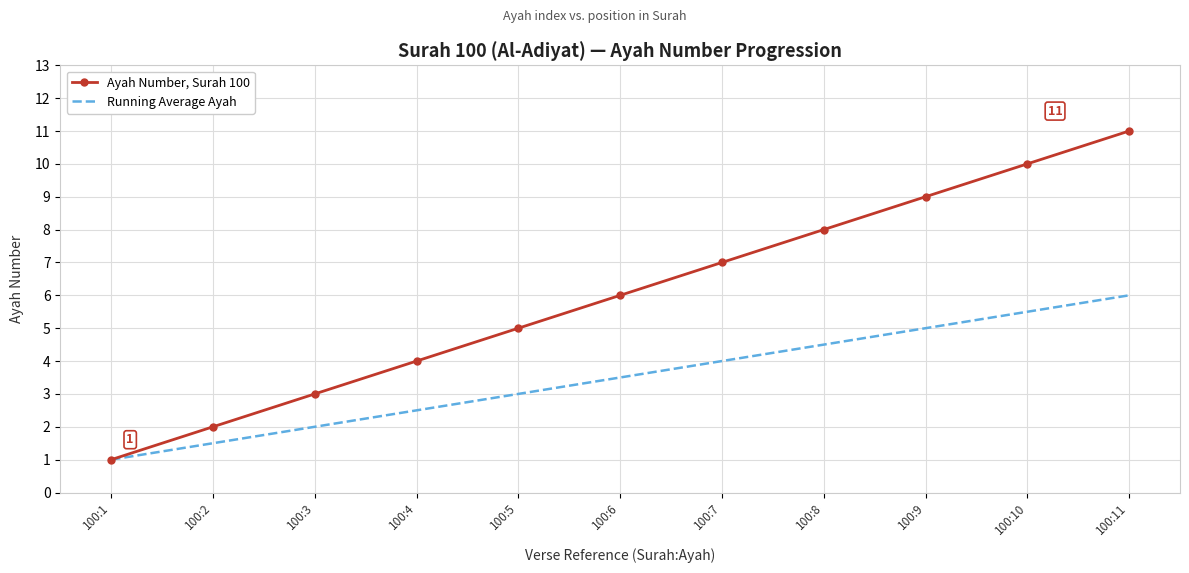

At which category does the chart reach its minimum across all series?

100:1